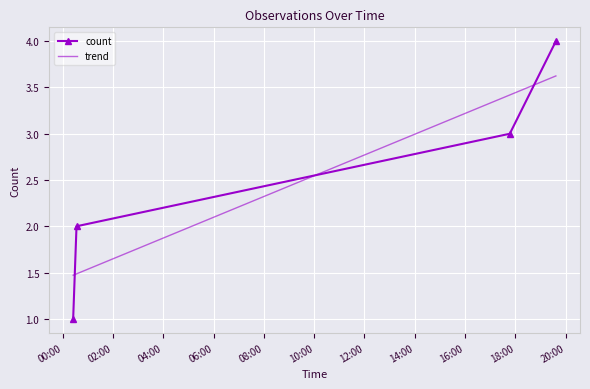

Which series has the largest range (max minus min)?

count